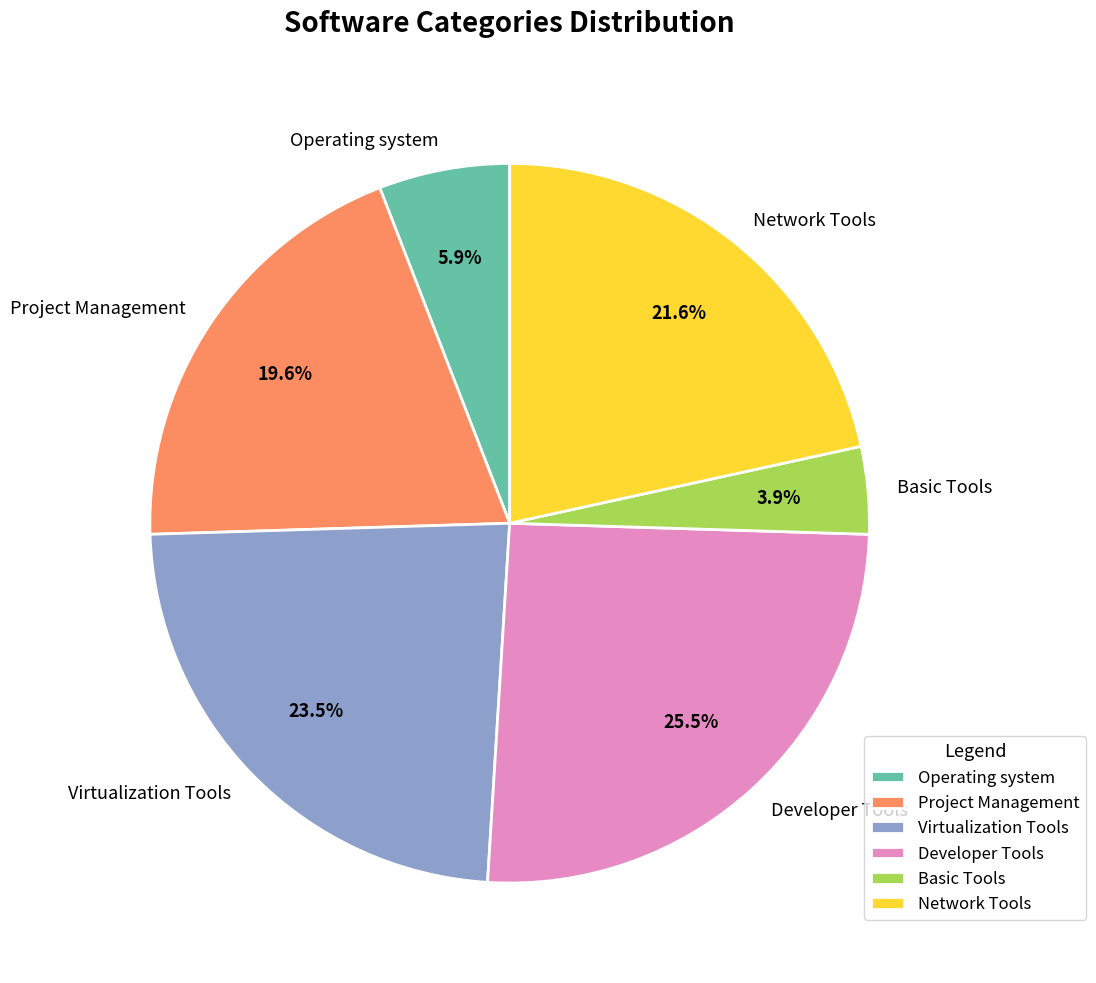

Combined, do Developer Tools and Basic Tools account for over 50%?

No